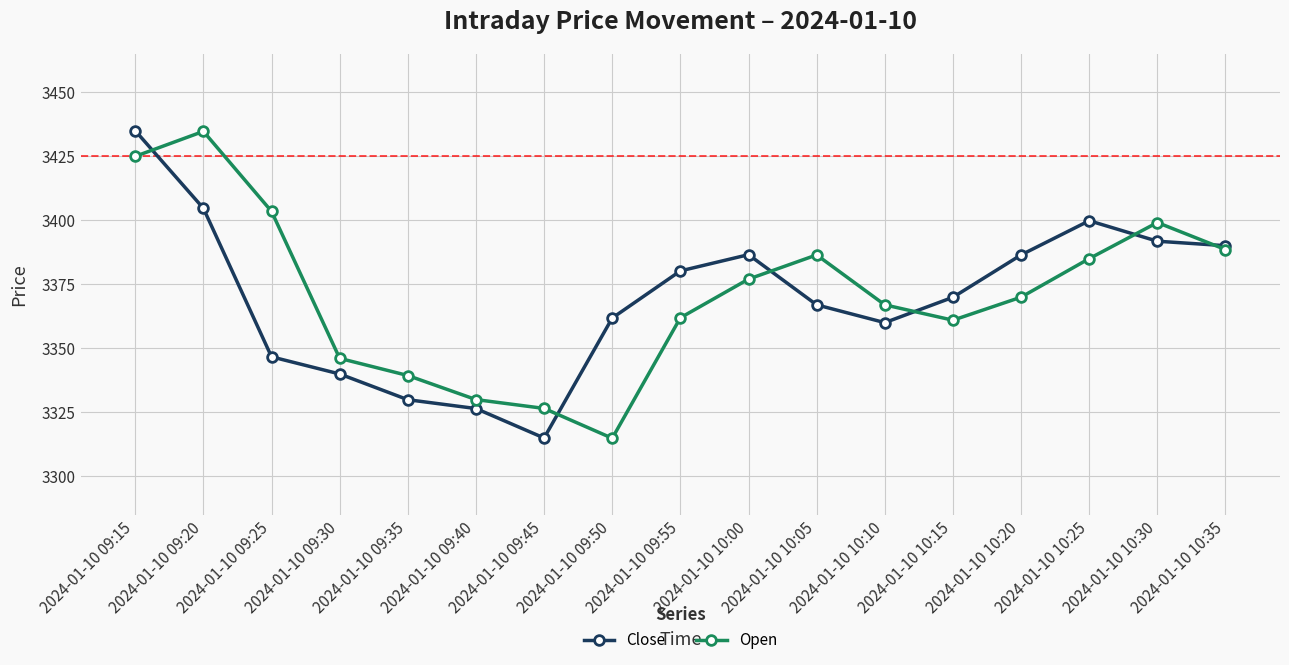

How many series are shown in this chart?

2